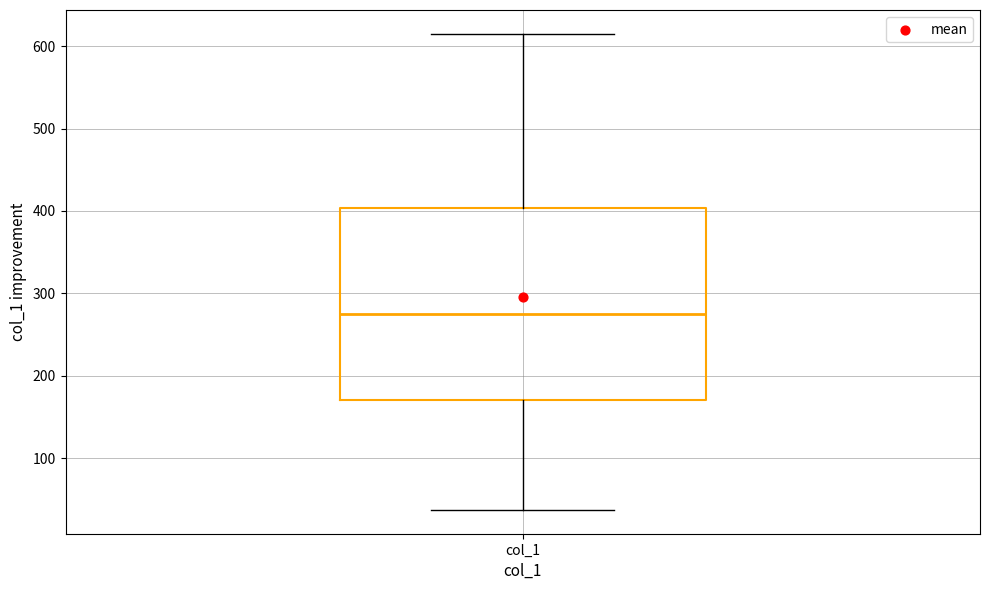

Read this box plot against the y-axis: the position of the median line, the range covered by the box, and the ends of both whiskers. The values are not printed on the chart, so give them approximately, as read against the axis.

median 270, box 170 to 400, whiskers 40 to 620